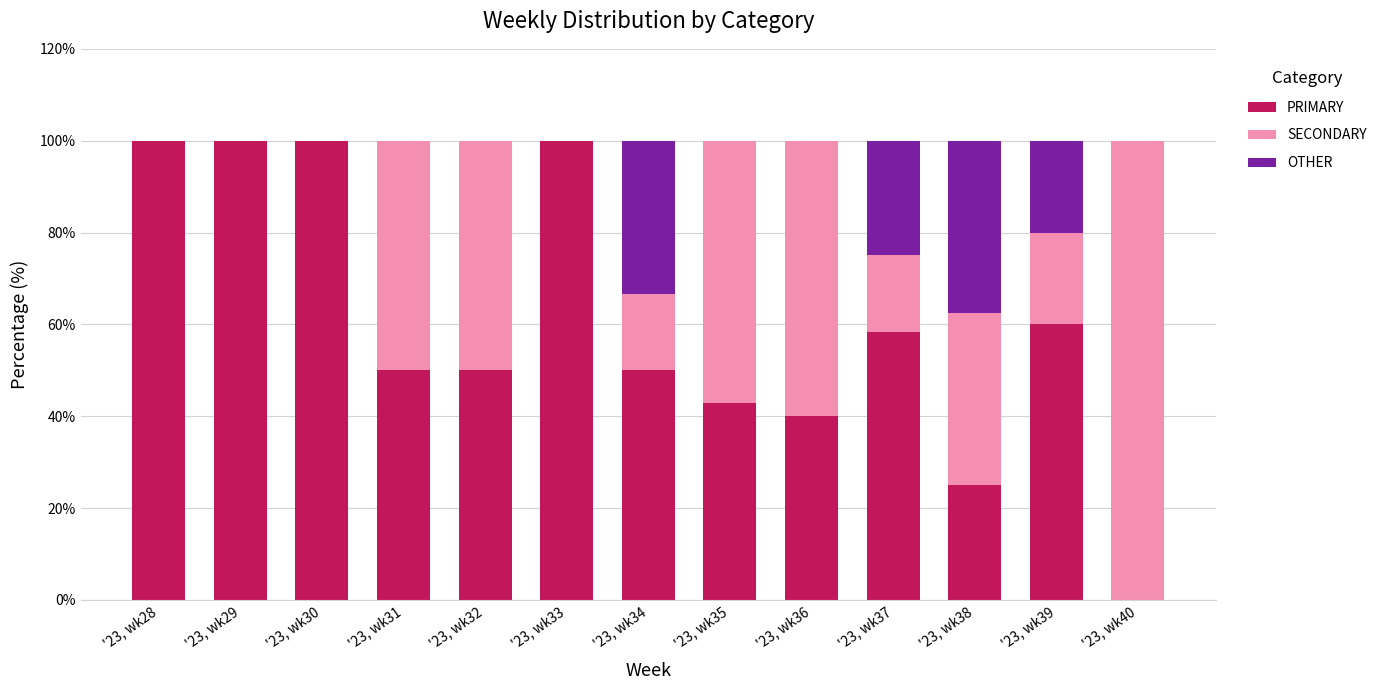

What is the sum of all PRIMARY values?

776.2